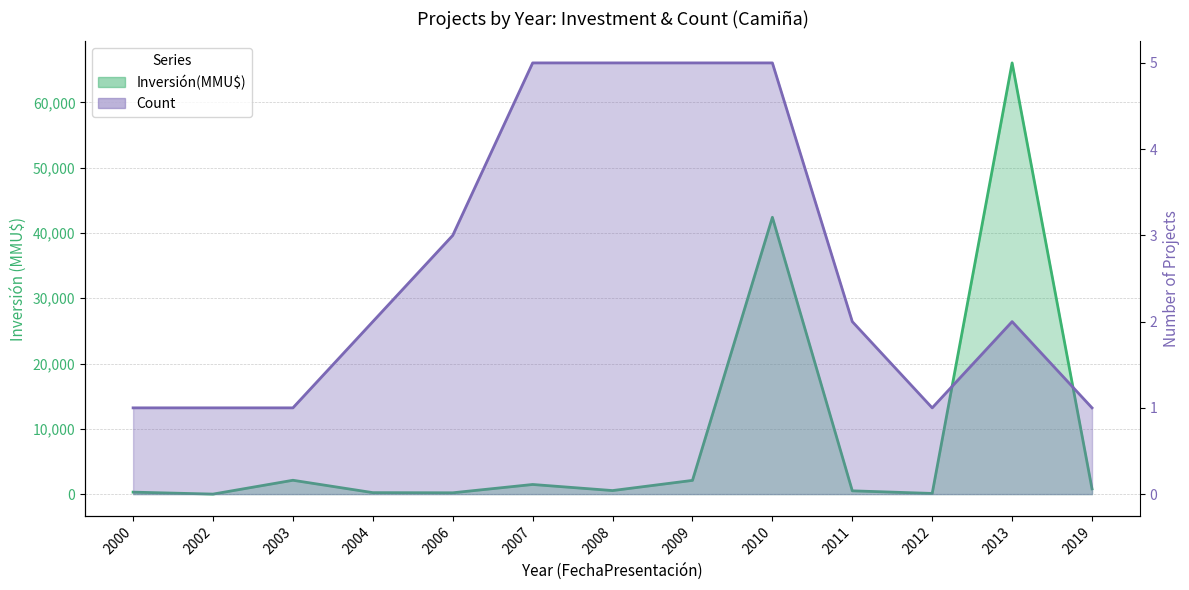

At how many categories does at least one series exceed 44424?

1